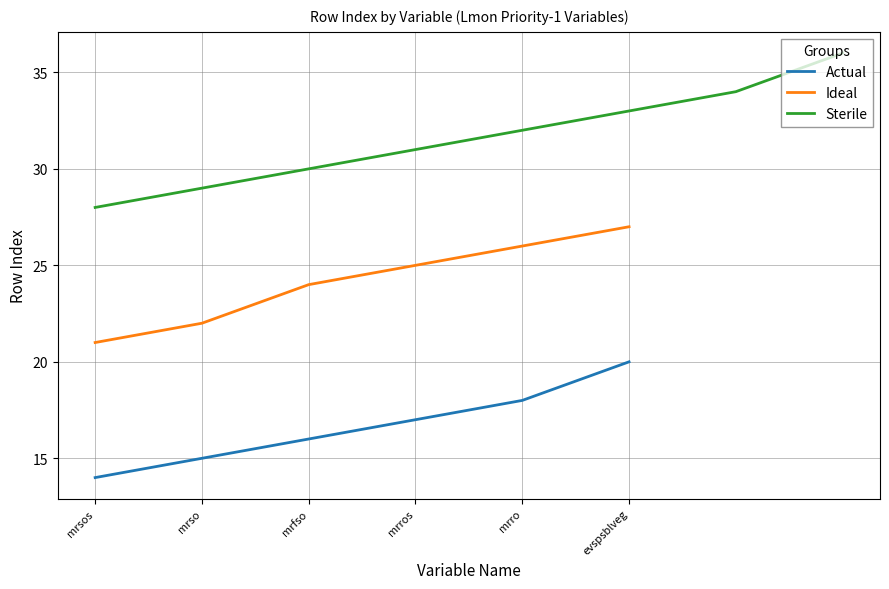

The value of Ideal at mrsos is 21. True or false?

True